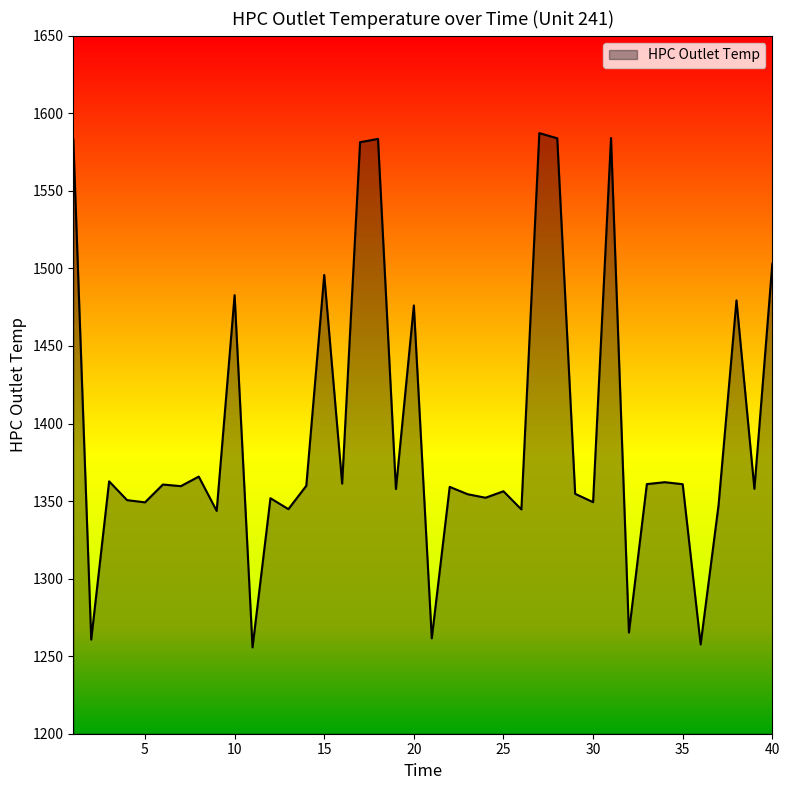

What is the smallest value displayed?

1255.7